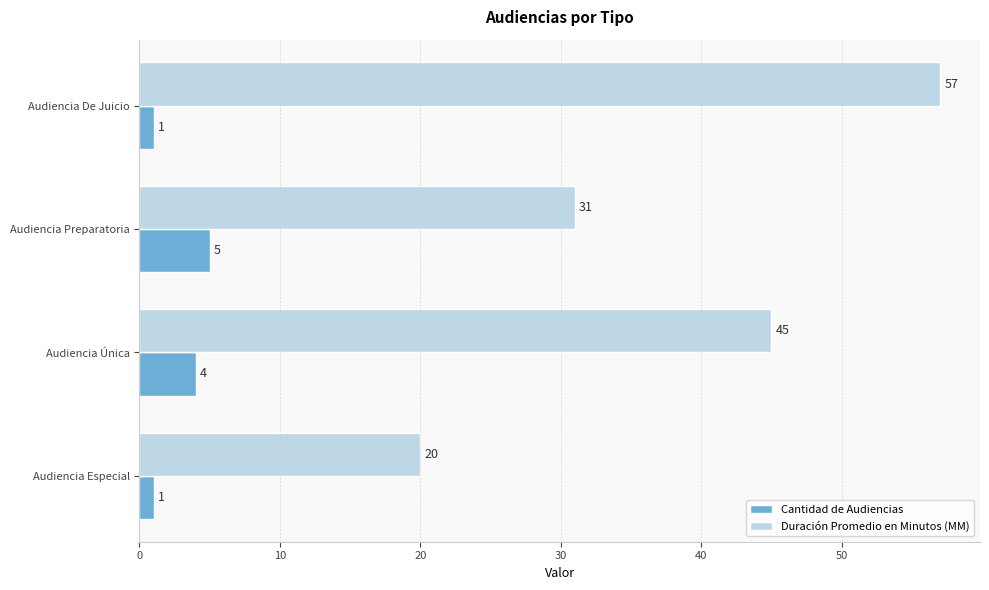

List the series in order of their peak value, highest first.

Duración Promedio en Minutos (MM), Cantidad de Audiencias